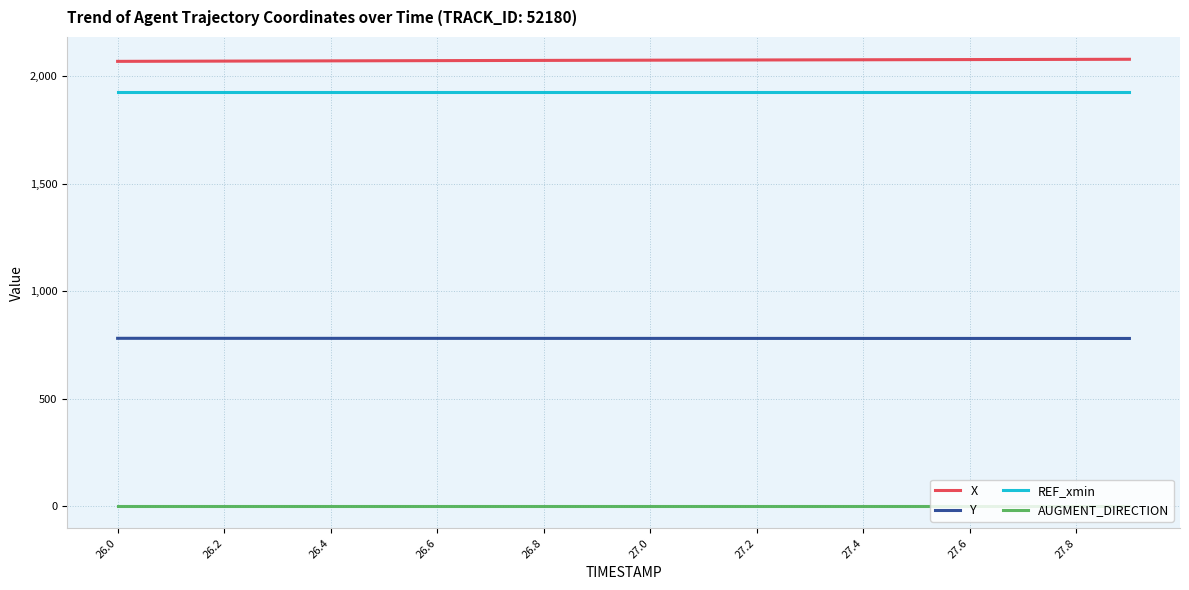

True or false: AUGMENT_DIRECTION and X cross at least once.

False